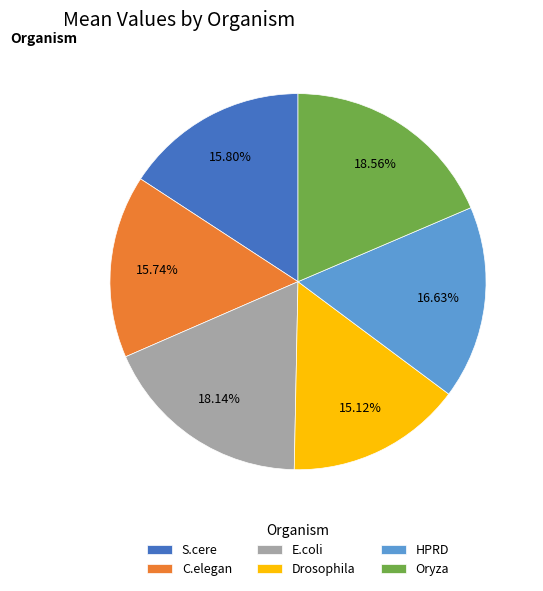

To the nearest percent, what is the difference between the largest and smallest slice percentages?

3%